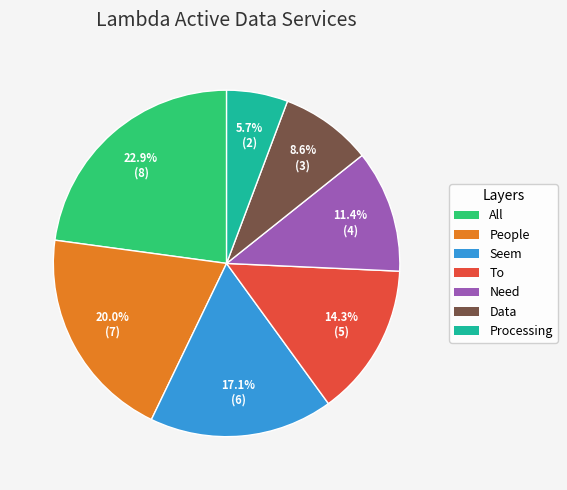

Which slice is the largest?

All